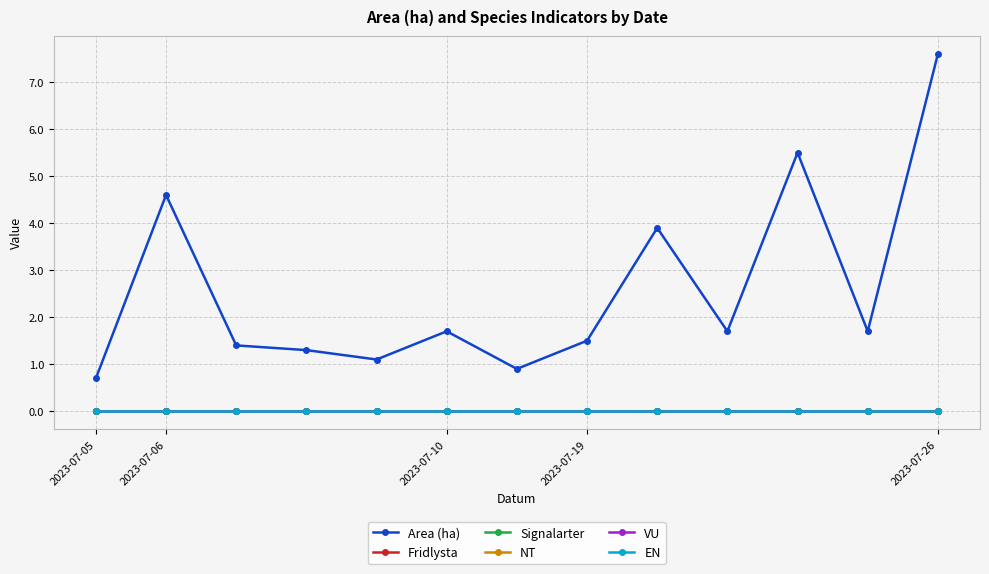

Which category has the highest value in the Fridlysta series?

2023-07-05